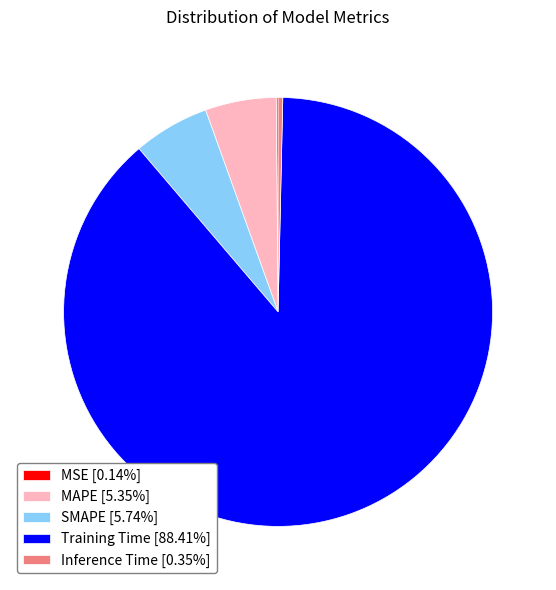

Is there any slice that represents more than half of the pie?

Yes